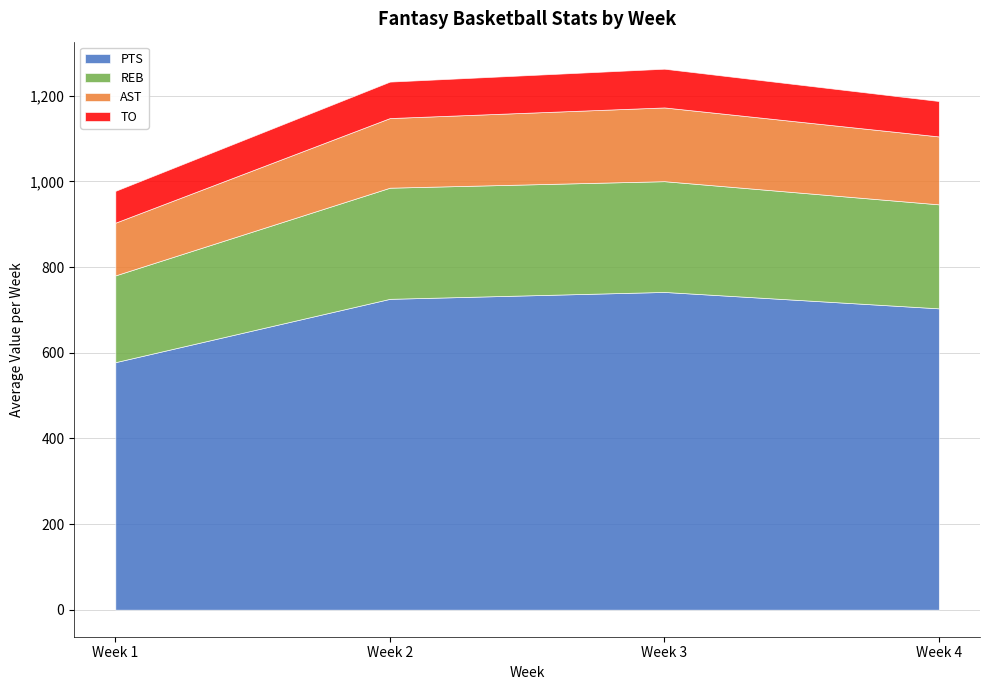

What is the highest value of the PTS series?

741.9